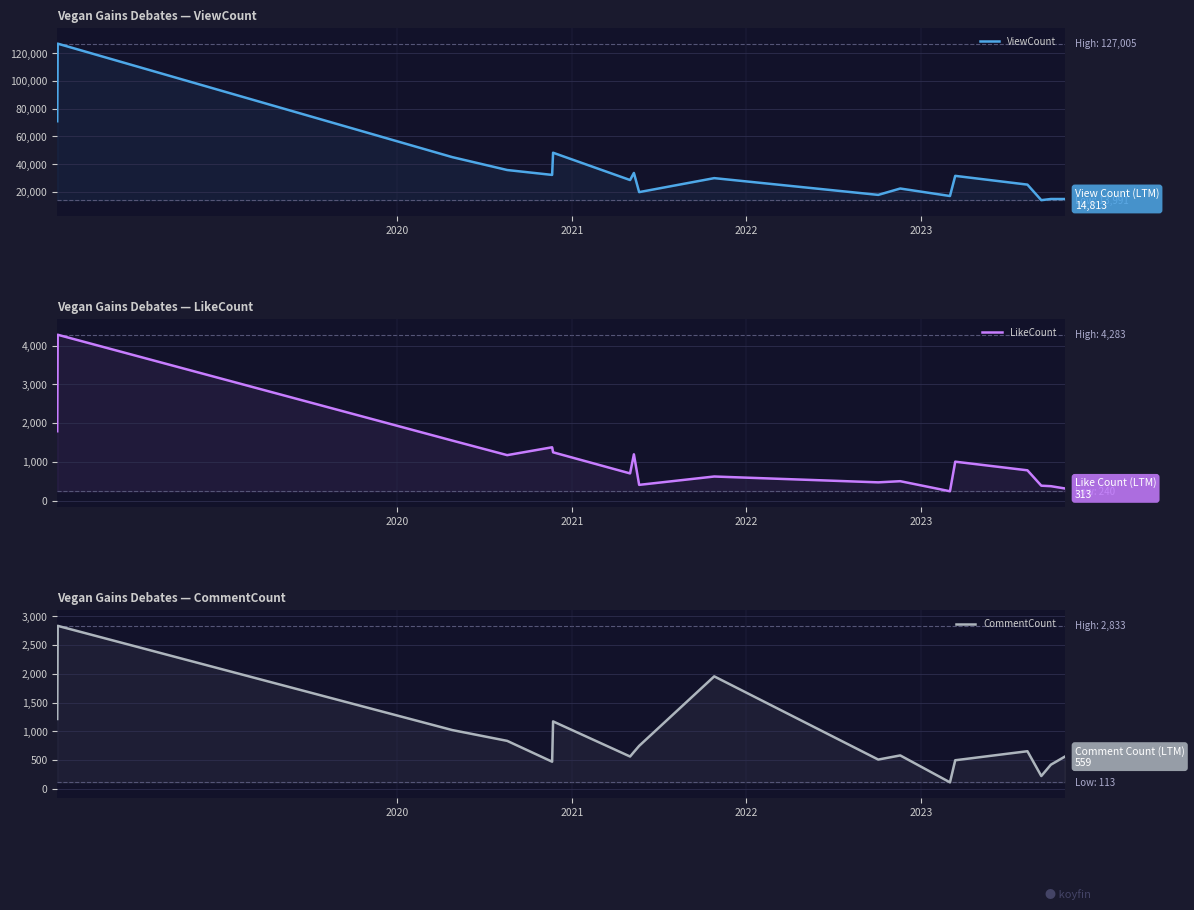

At 2021, list the series in order from largest to smallest.

ViewCount, LikeCount, CommentCount